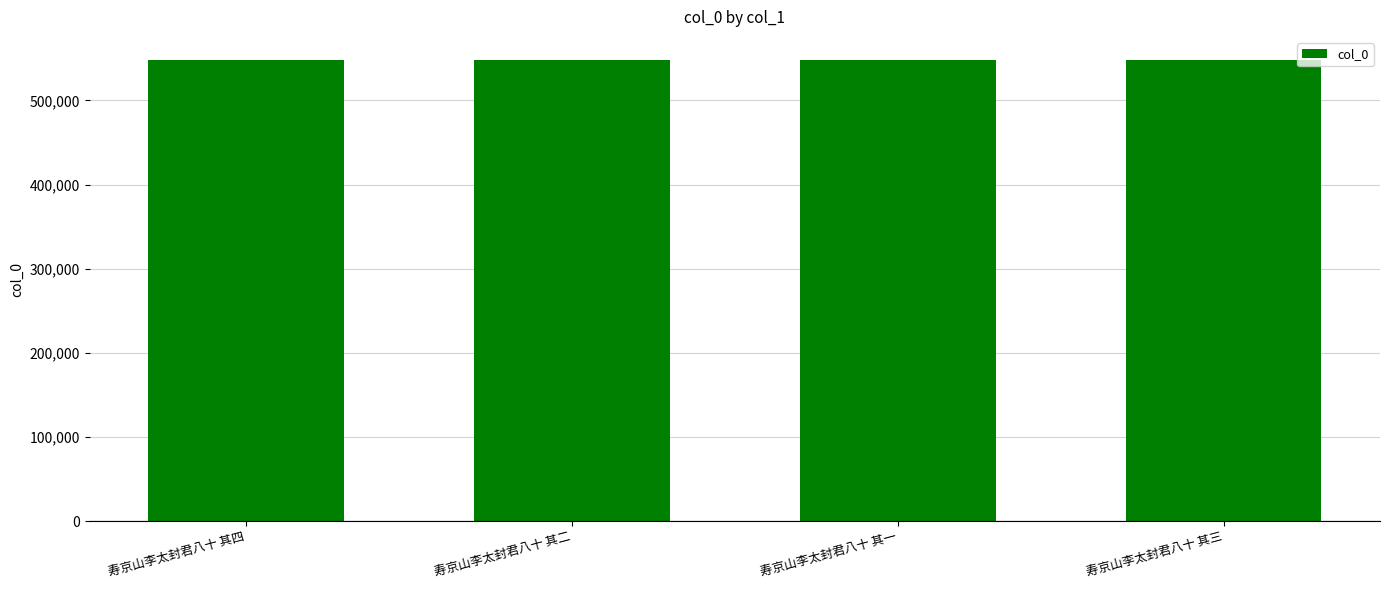

Are the bars grouped side by side (vs. stacked)?

No